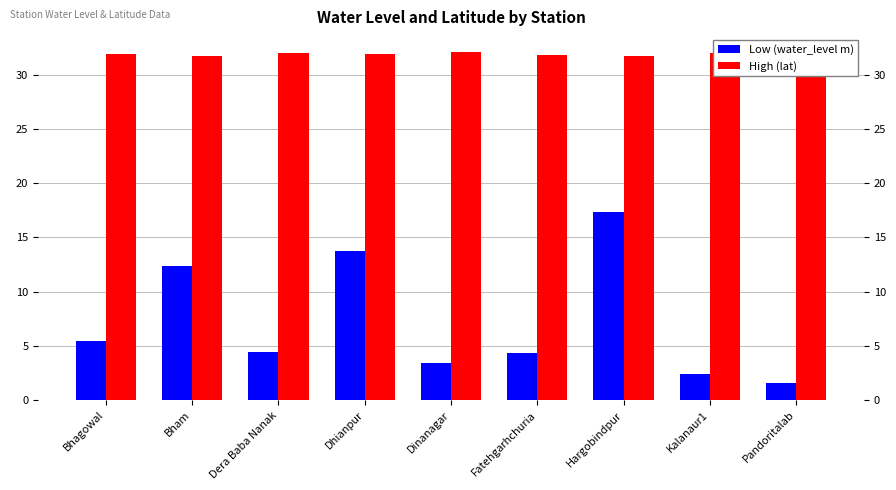

What is the label of the 5th bar from the right?

Dinanagar